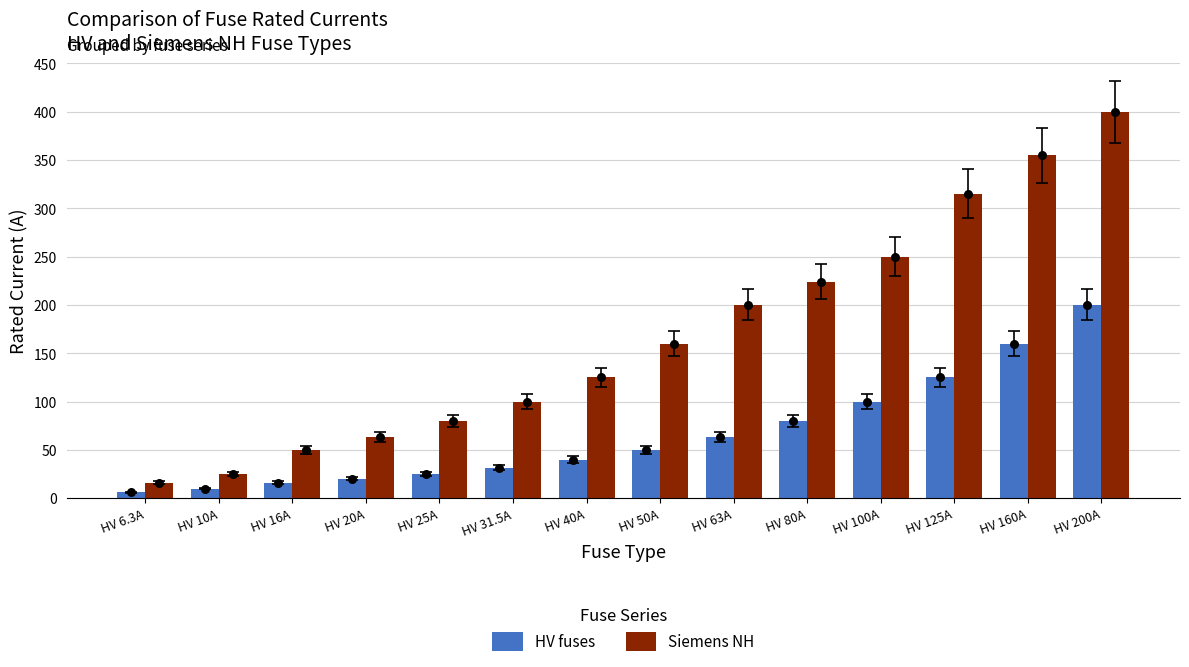

At which category is the sum across all series the highest?

HV 200A